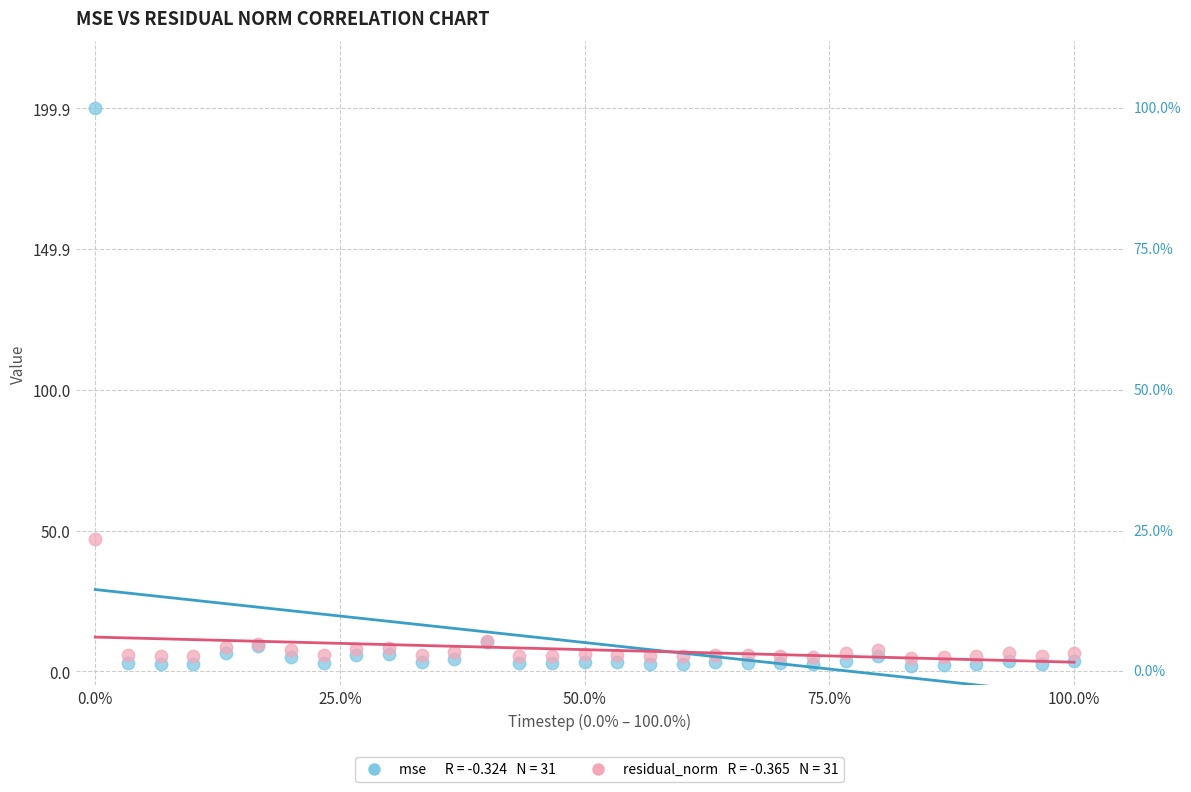

Across all series, what Y value is closest to 100?

46.9